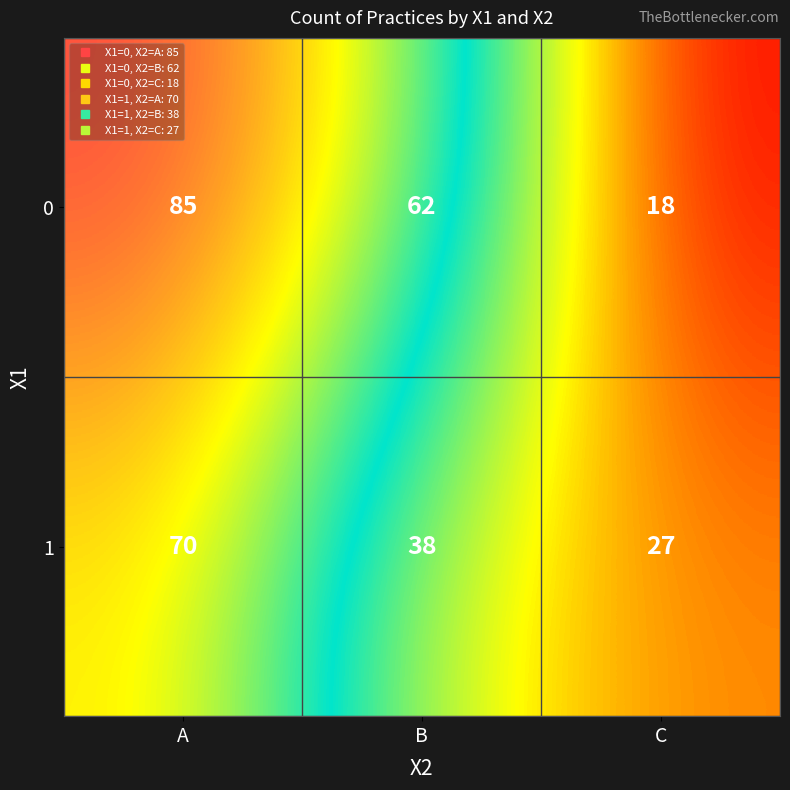

What is the difference between the 0 values at C and A?

67